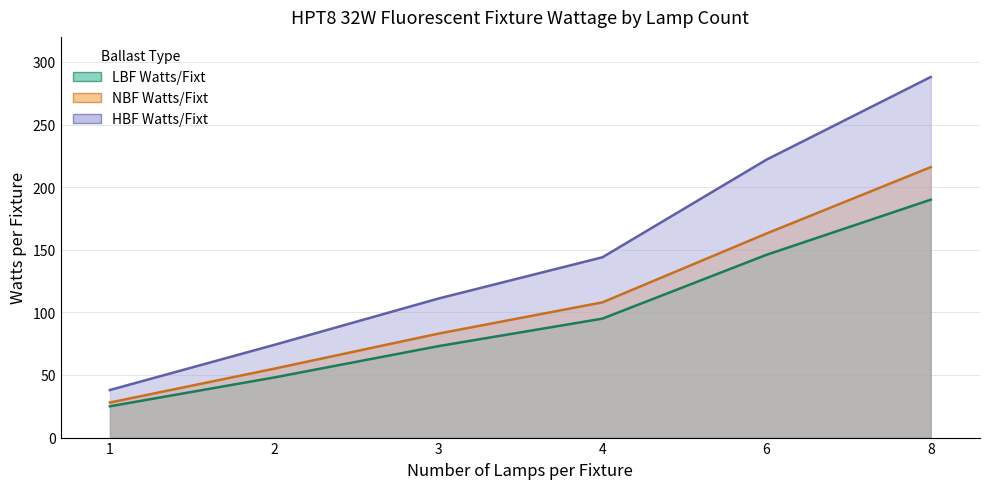

The HBF Watts/Fixt series shows 181 at 8. True or false?

False